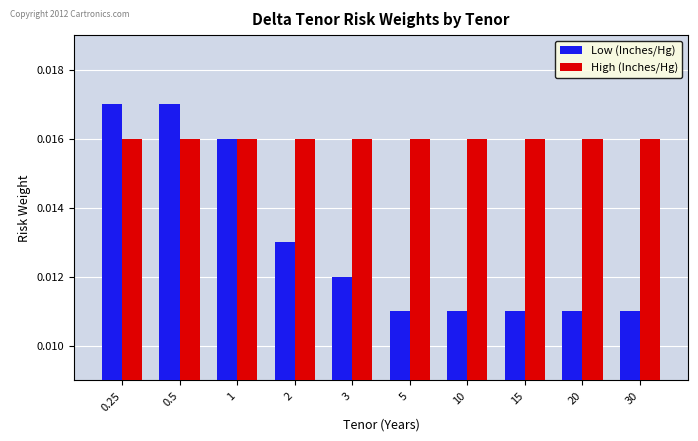

Which series changed the most between 0.5 and 5?

Low (Inches/Hg)